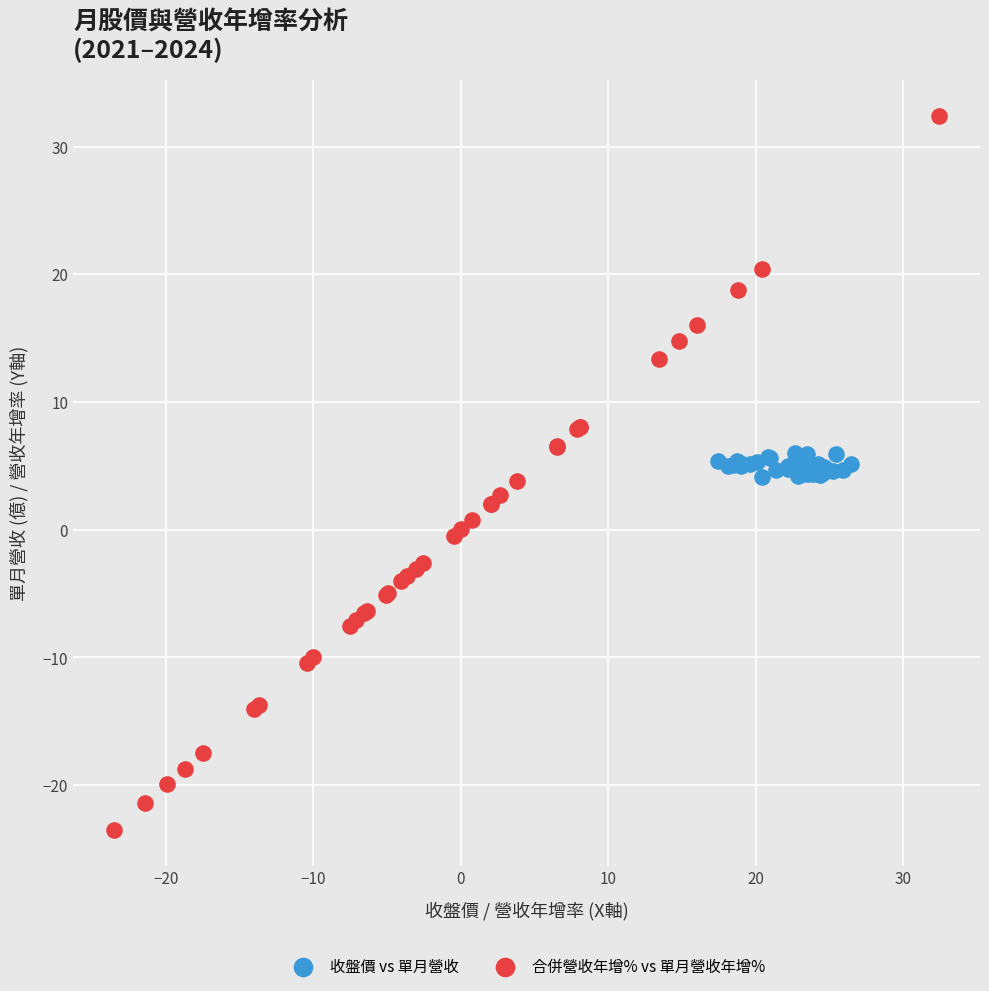

Which series reaches the minimum Y coordinate?

合併營收年增% vs 單月營收年增%